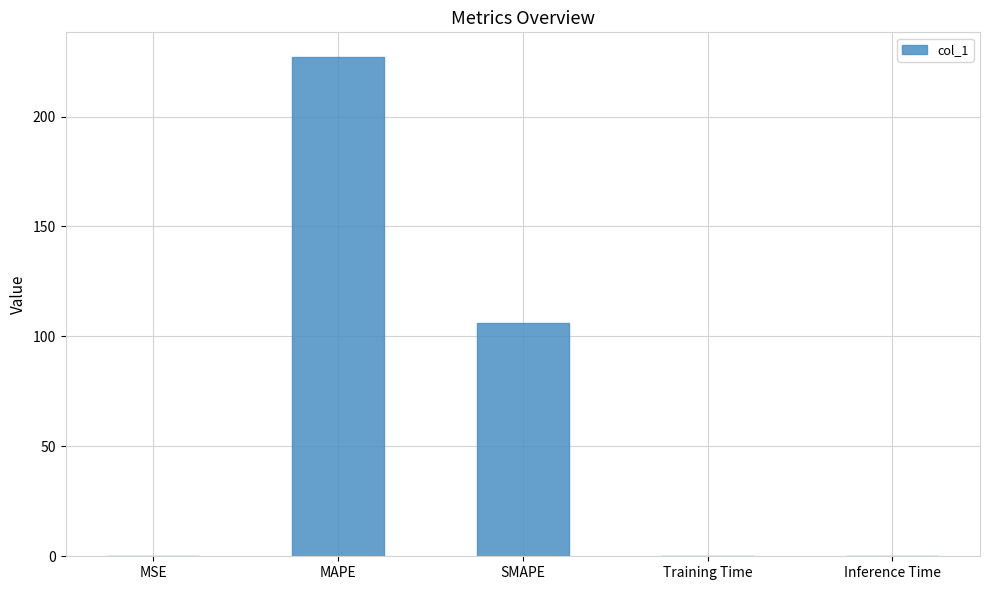

True or false: the data shows 0.1 at Inference Time.

True